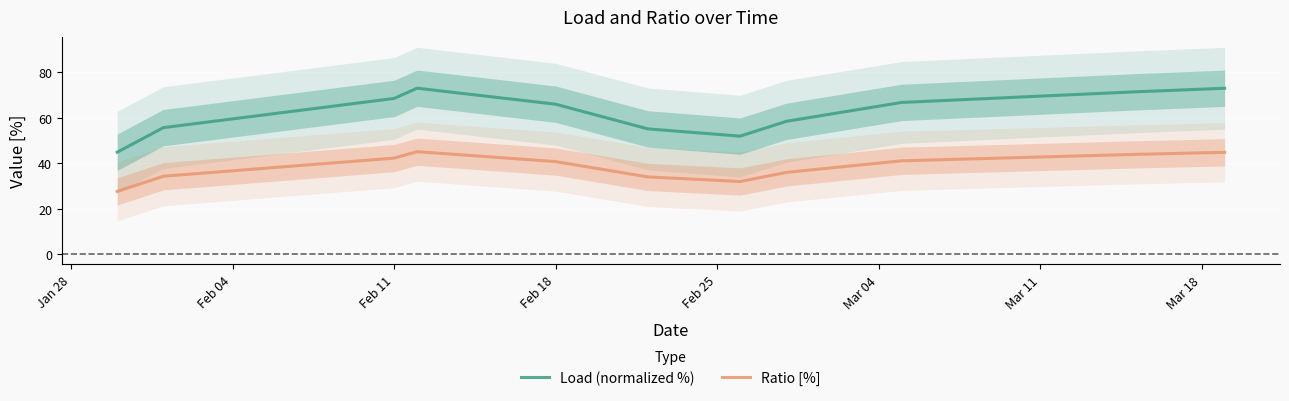

True or false: Load (normalized %) and Ratio [%] intersect in this chart.

False